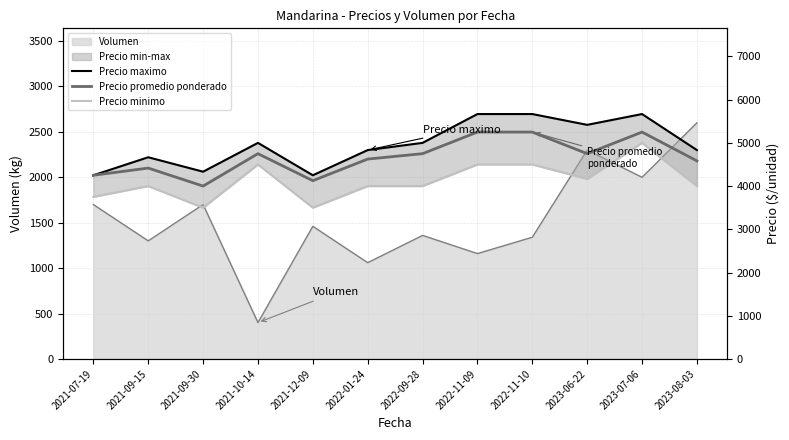

What is the minimum value shown in the chart?

3500